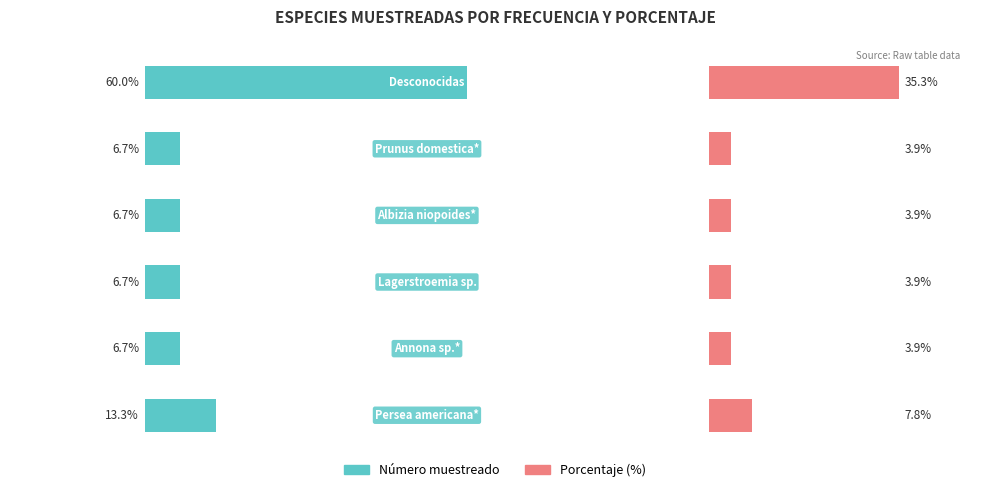

How many bars are there in total?

12